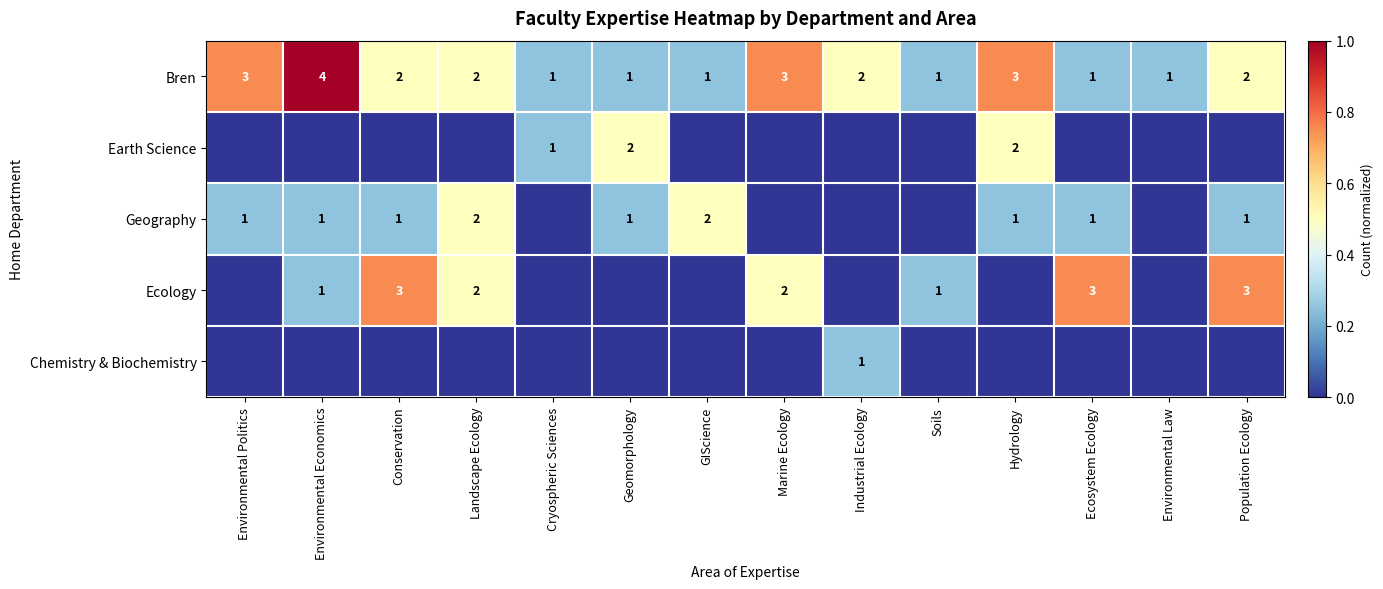

At which label does Bren reach its peak?

Environmental Economics